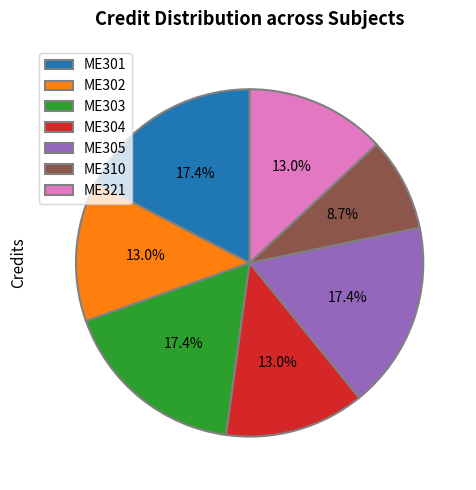

To the nearest percent, what is the combined percentage of ME301 and ME302?

30%